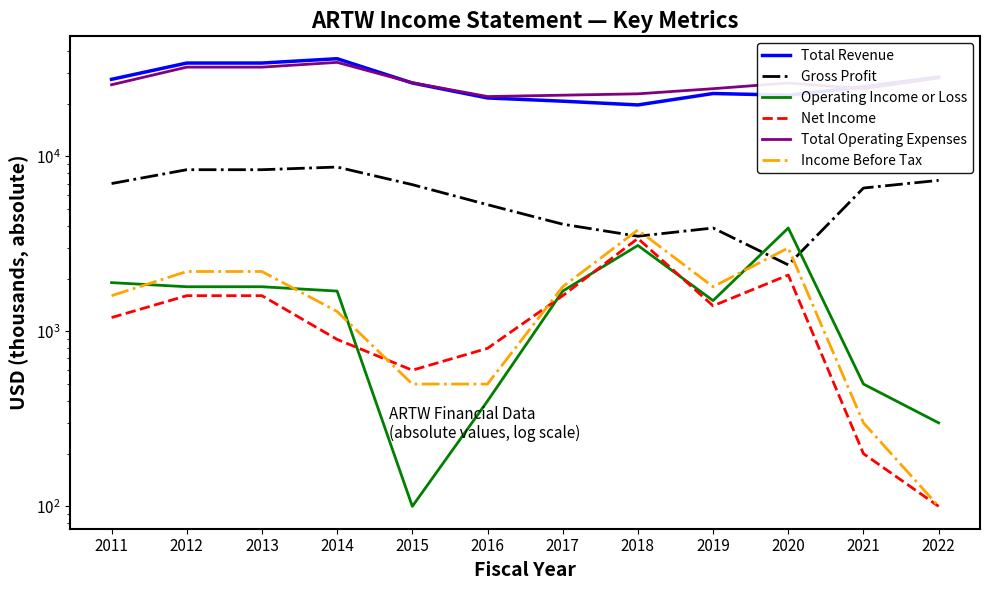

Is it true that Income Before Tax equals 207 at 2015?

False